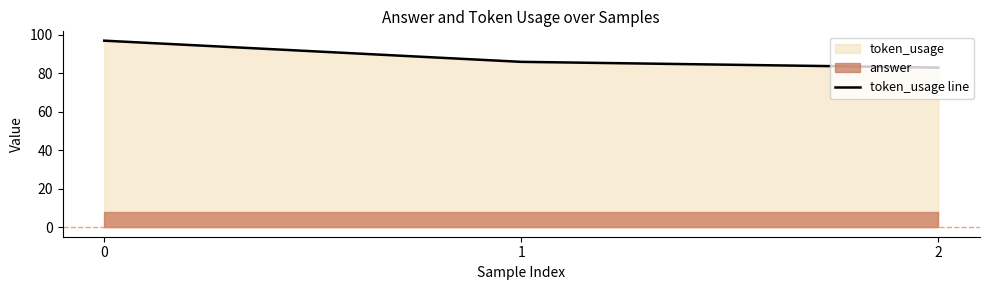

What is the difference between the values at 0 and 1?

11